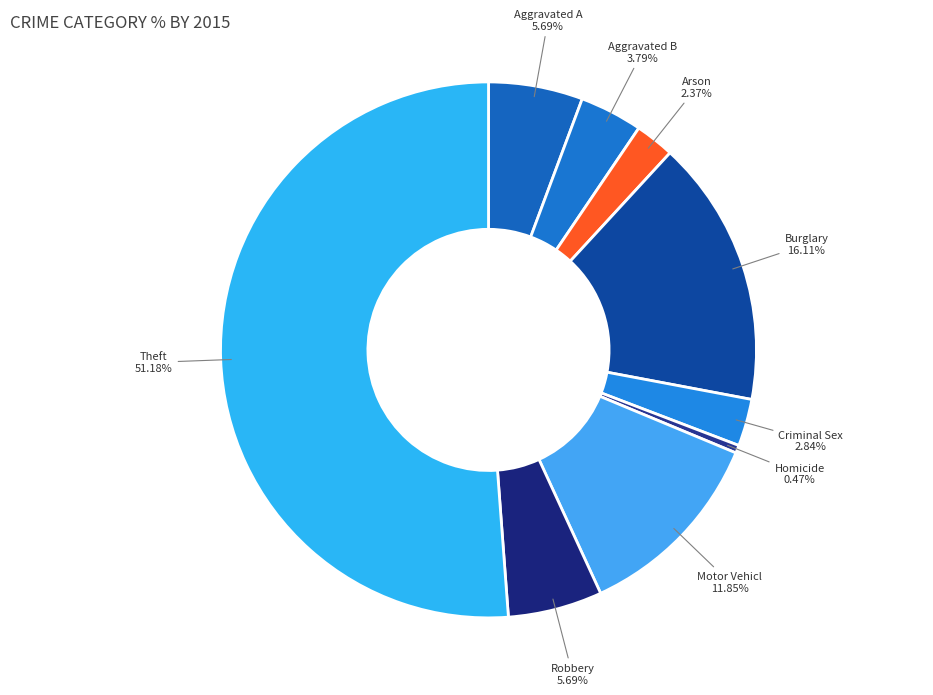

To the nearest percent, what is the difference between the largest and smallest slice percentages?

51%